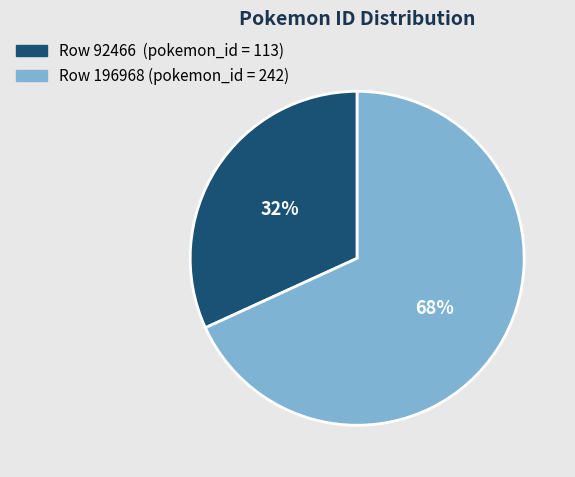

To the nearest percent, what is the average slice percentage?

50%